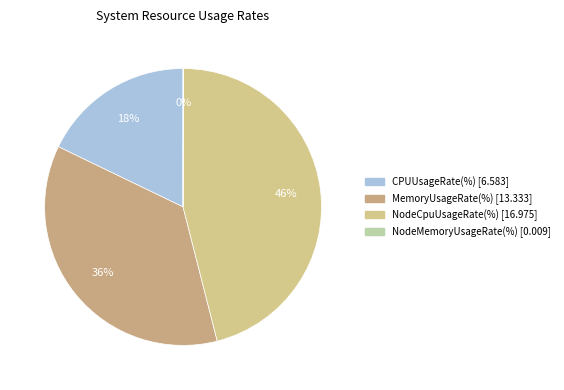

How many slices are in this pie chart?

4